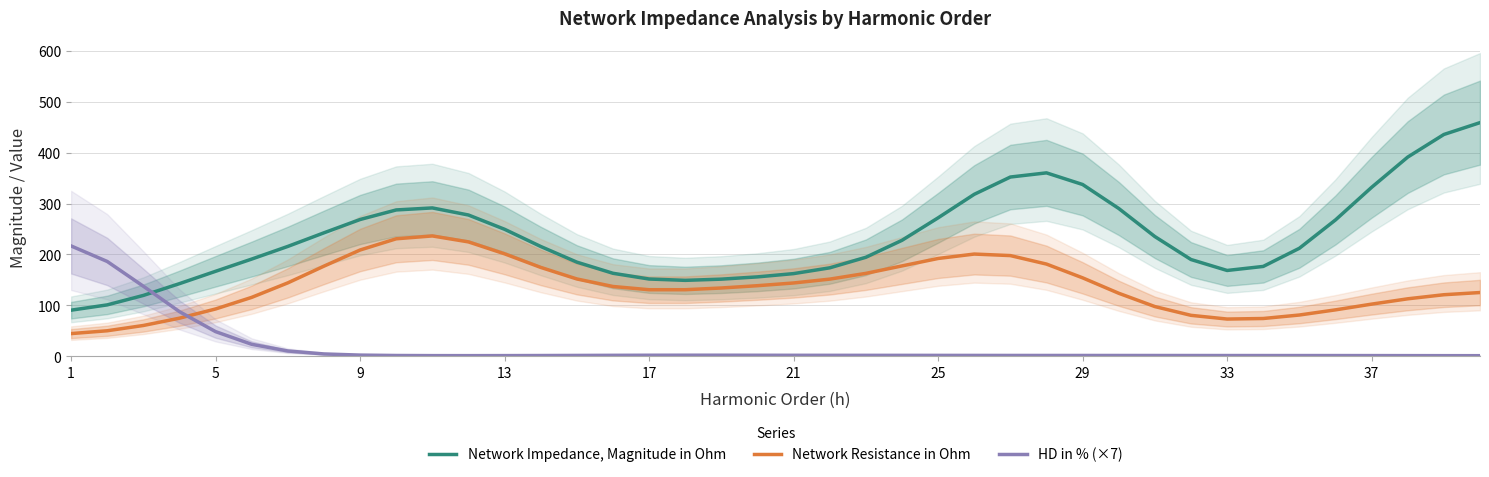

What is the maximum value shown in the chart?

459.0